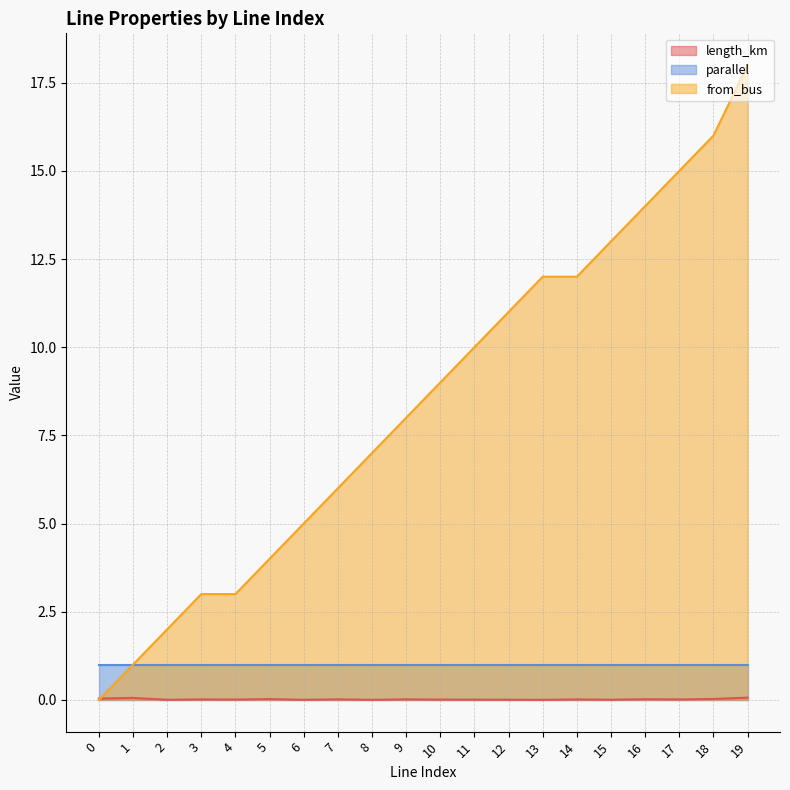

Which series has the widest spread of values?

from_bus